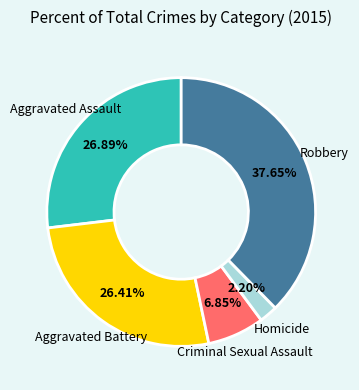

Is there any slice that represents more than half of the pie?

No